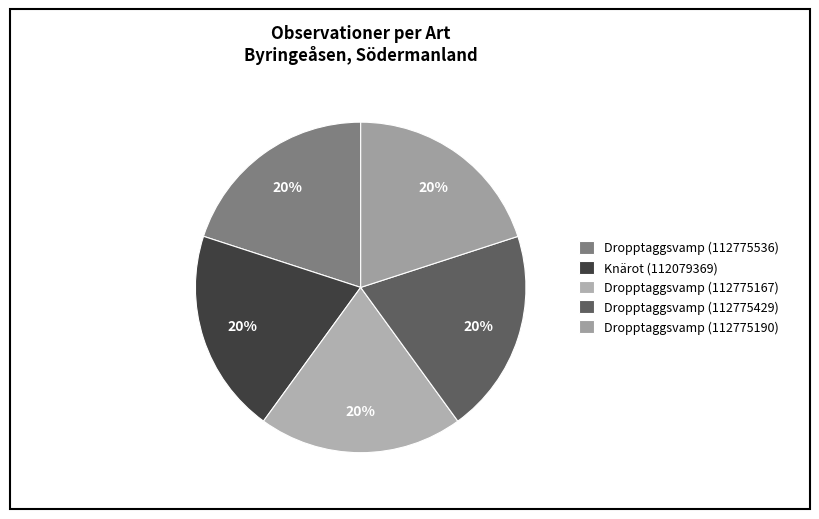

How many segments does this pie chart have?

5